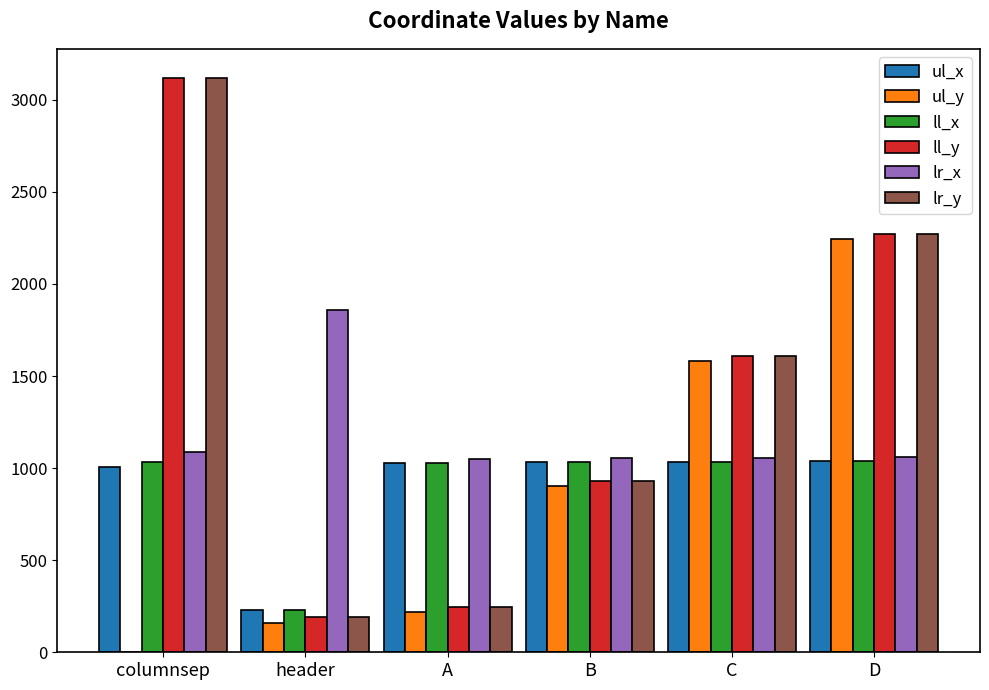

Which series changed the most between A and C?

ul_y